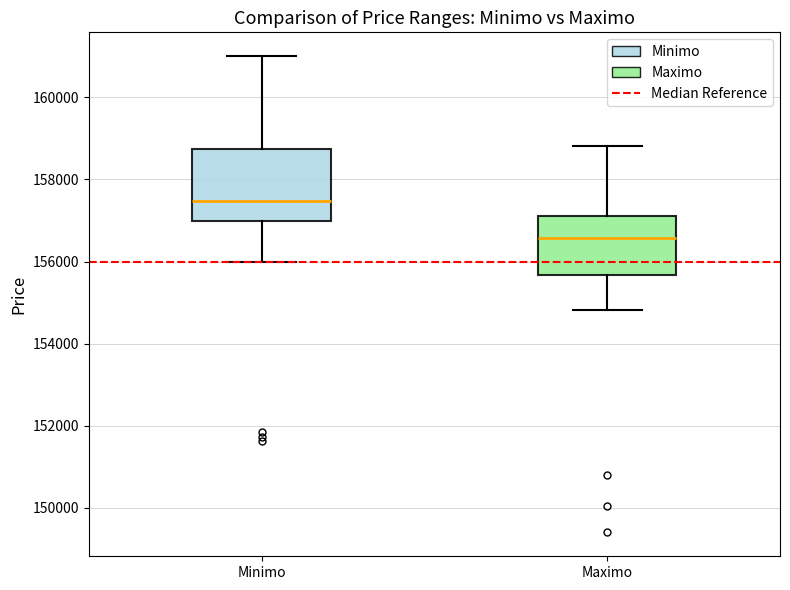

Which box is the tallest, from its lower edge to its upper edge?

Minimo